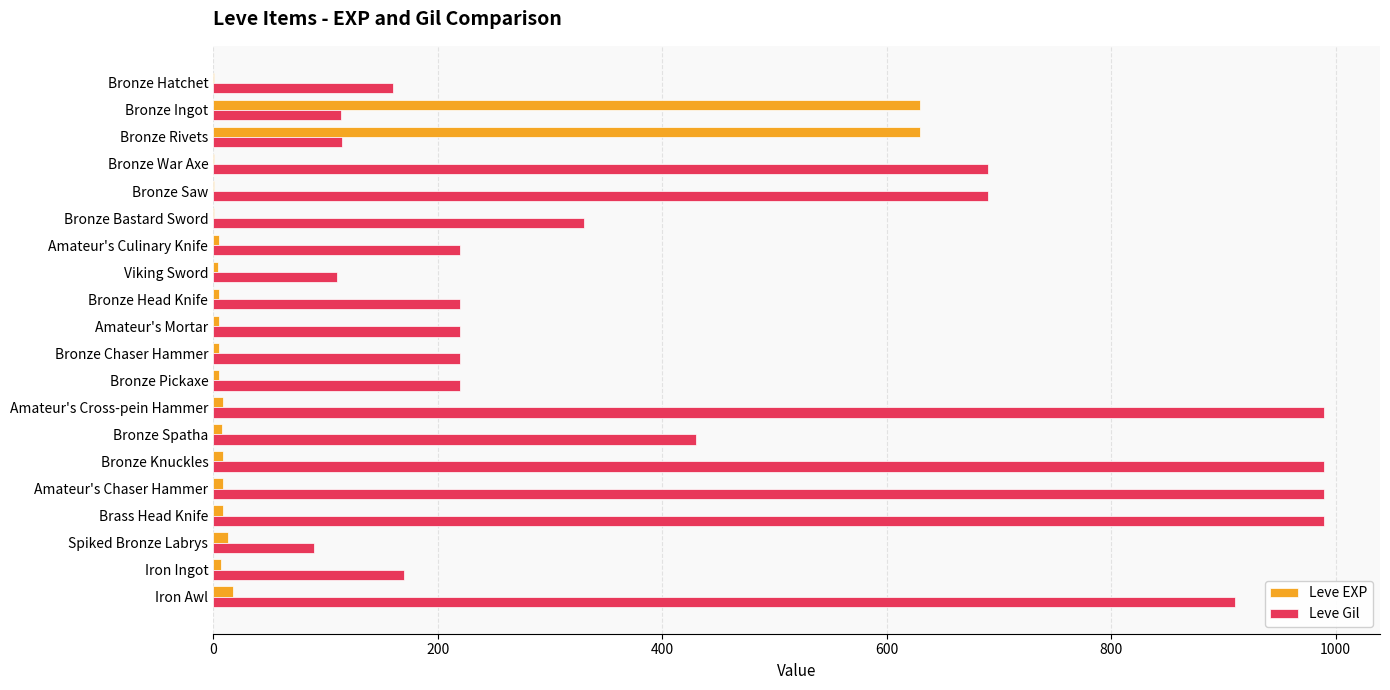

What is the sum of all Leve Gil values?

8869